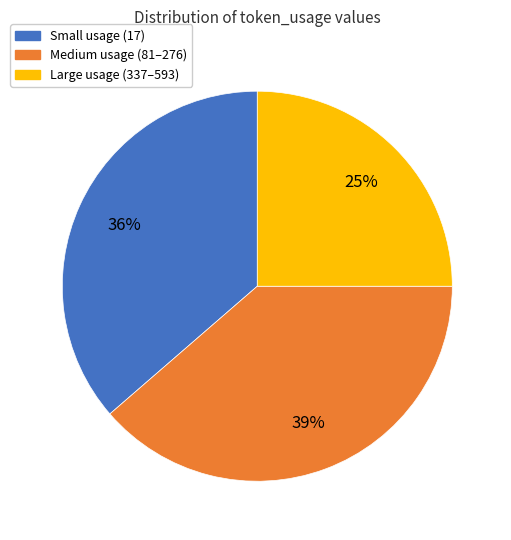

Which slice is the largest?

Medium usage (81–276)